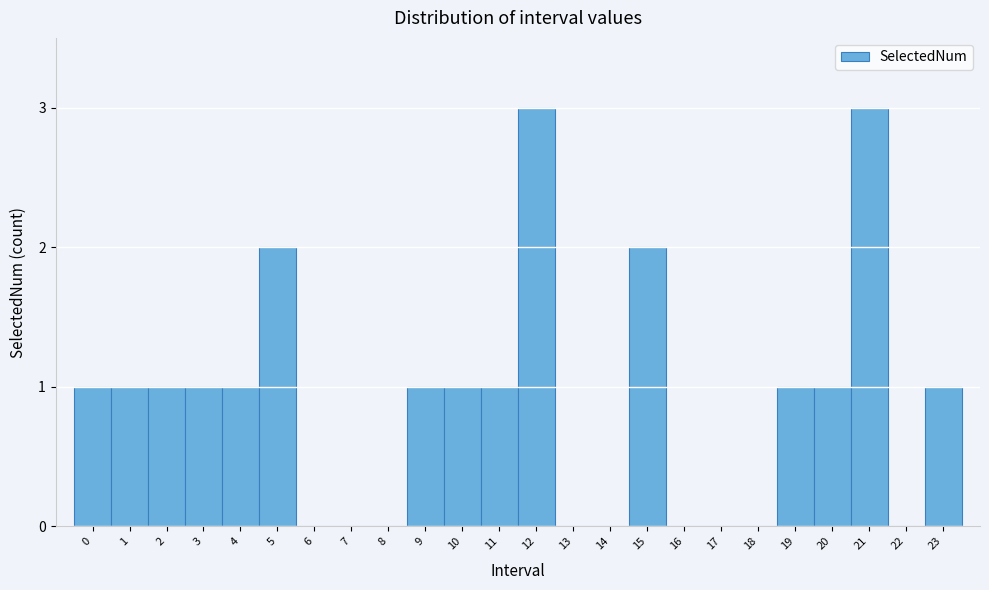

Reading right to left, extract all data points from this chart.

23=1	22=0	21=3	20=1	19=1	18=0	17=0	16=0	15=2	14=0	13=0	12=3	11=1	10=1	9=1	8=0	7=0	6=0	5=2	4=1	3=1	2=1	1=1	0=1